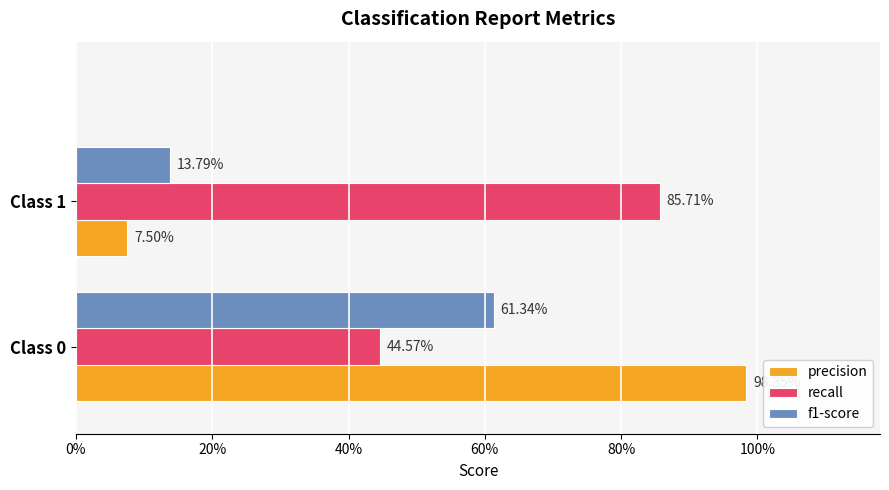

What are all the series names shown in the legend?

precision, recall, f1-score